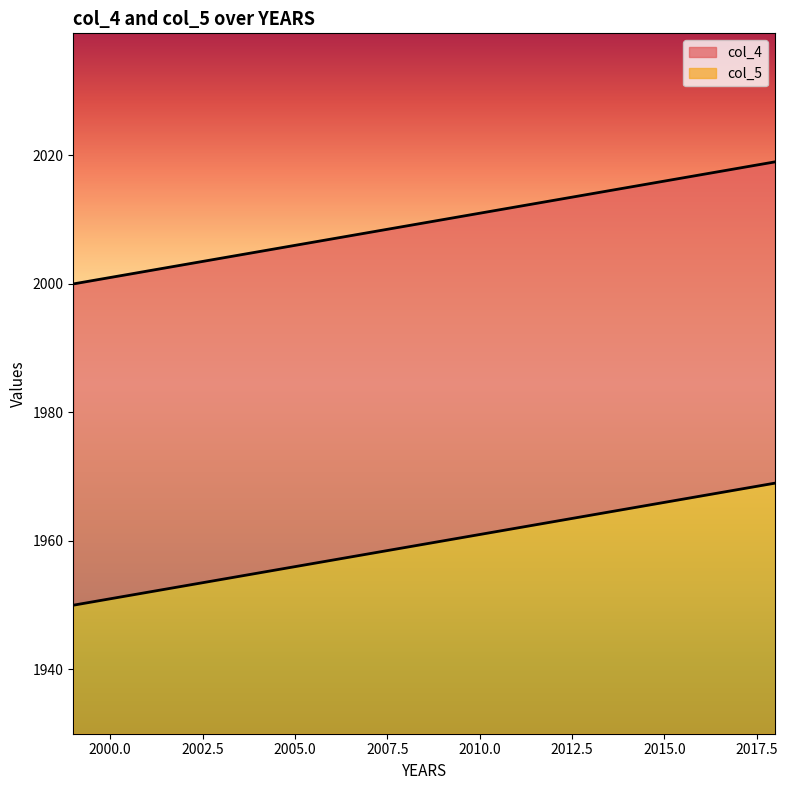

Which has a higher value, 2014 or 2012?

2014